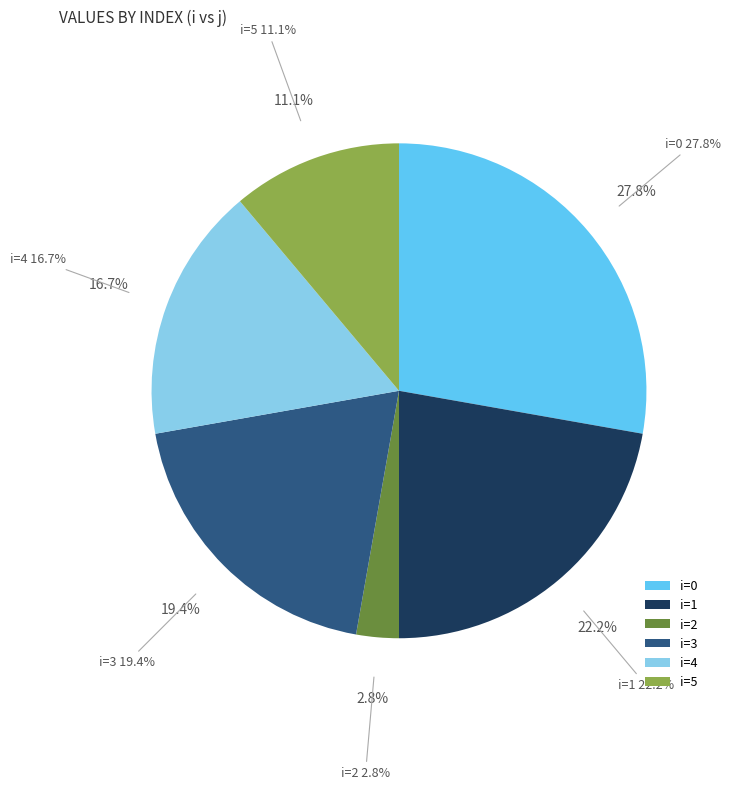

Which slice is the smallest?

2